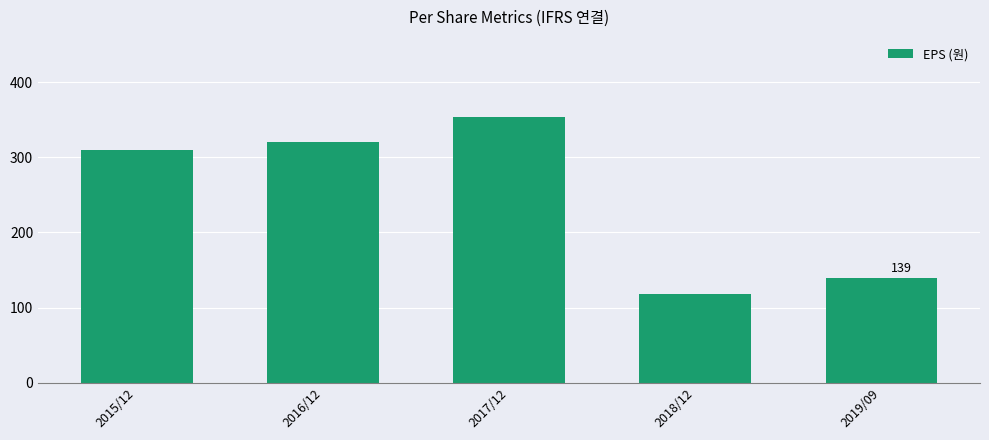

How many series are shown in this chart?

1